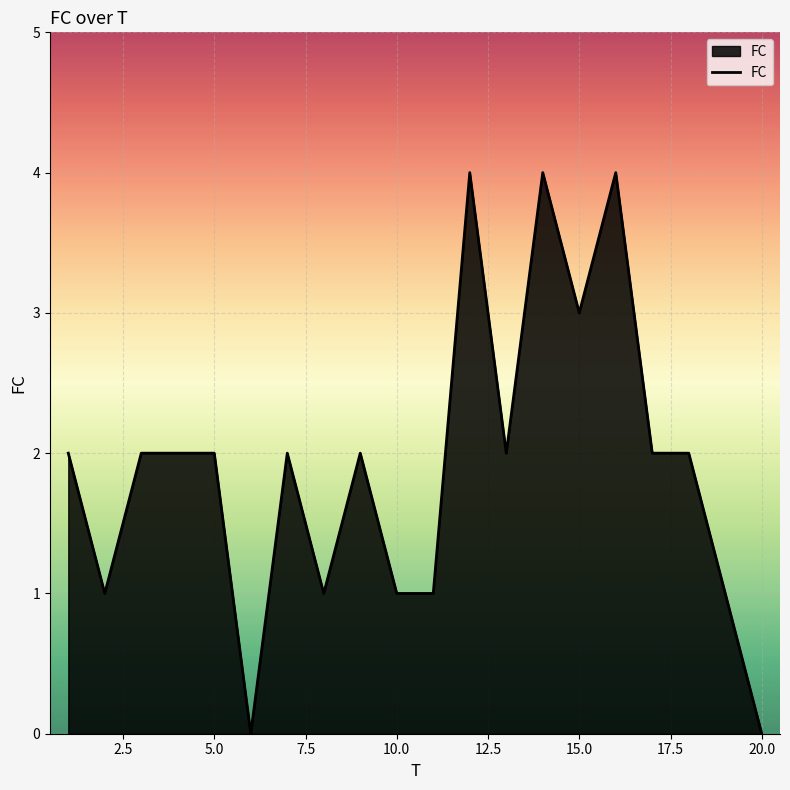

What is the difference between the maximum and minimum values?

4